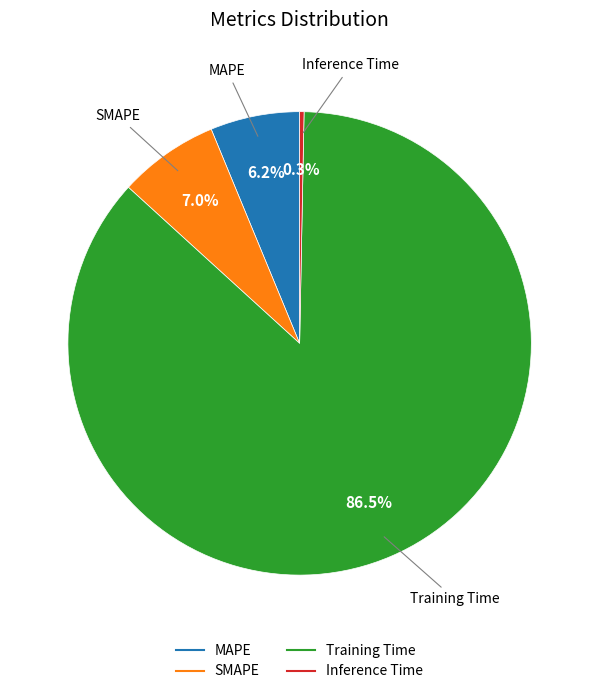

What is the largest slice in the pie chart?

Training Time